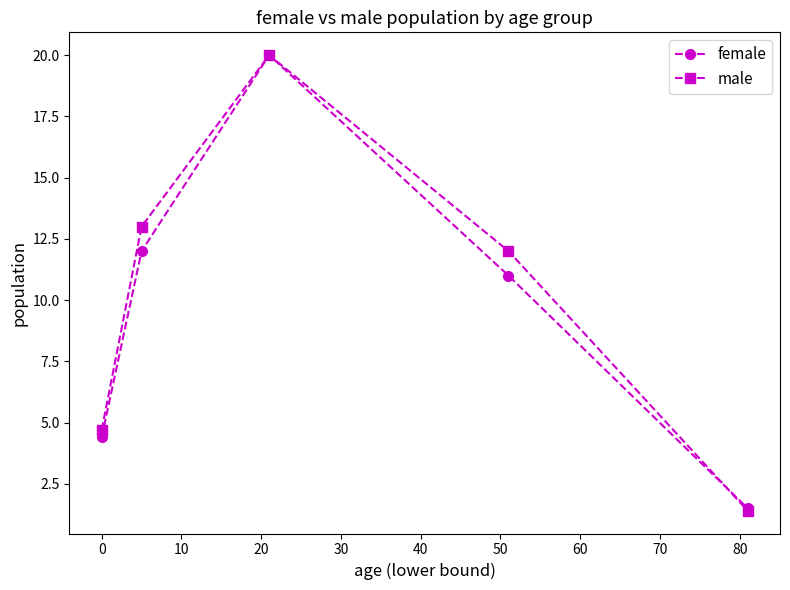

At how many categories does at least one series exceed 6?

3